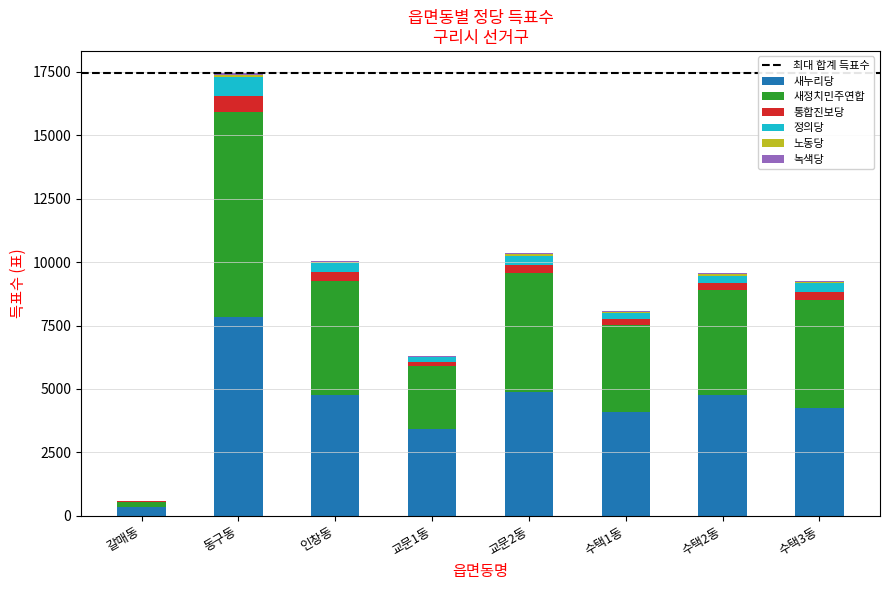

What is the sum of all 새누리당 values?

34377